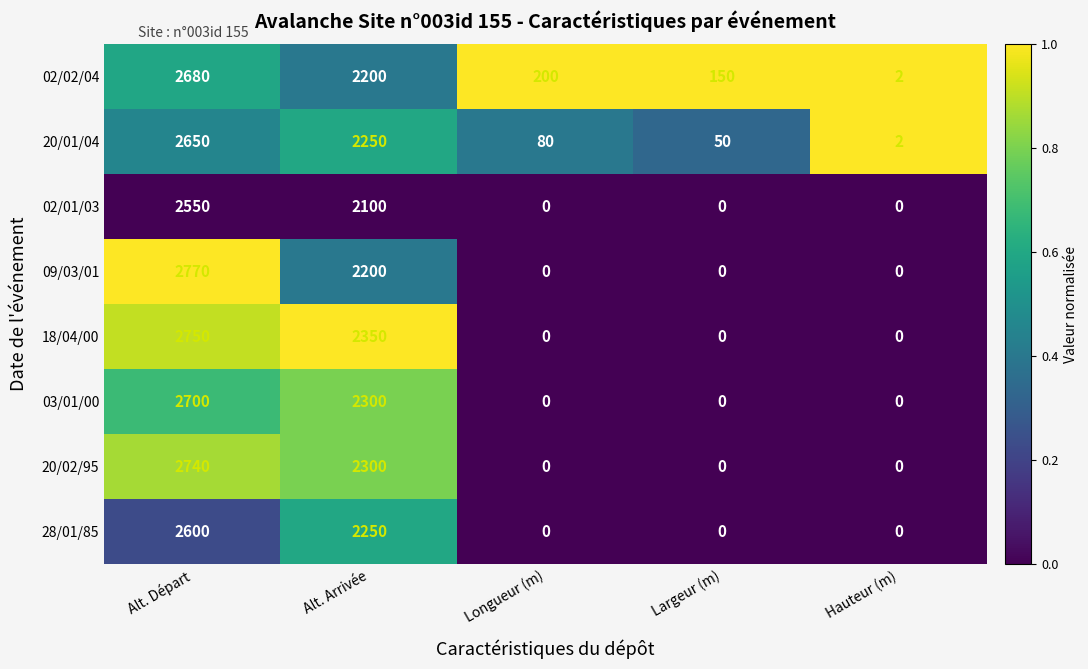

Count the number of categories in the chart.

5